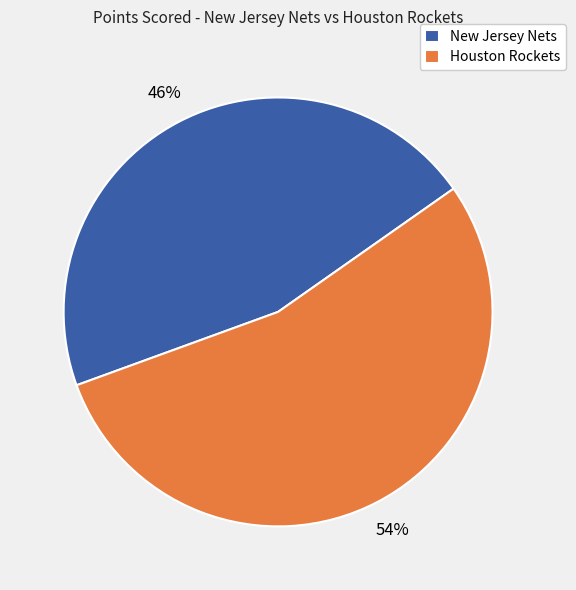

Which category has the biggest portion of the pie?

Houston Rockets